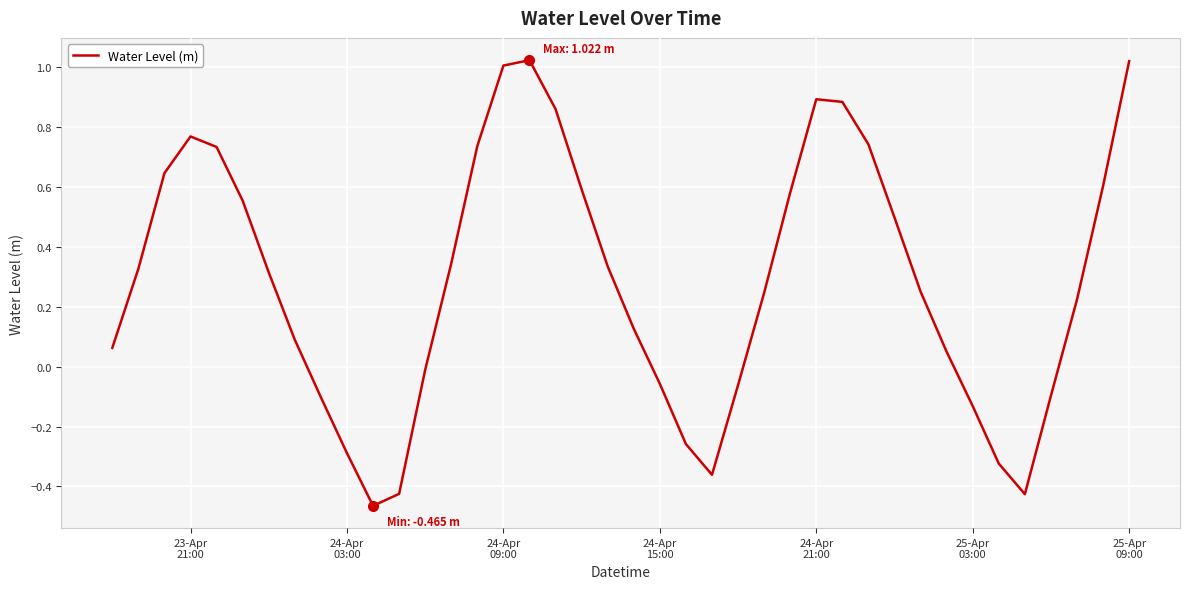

What is the difference between the maximum and minimum values?

1.5